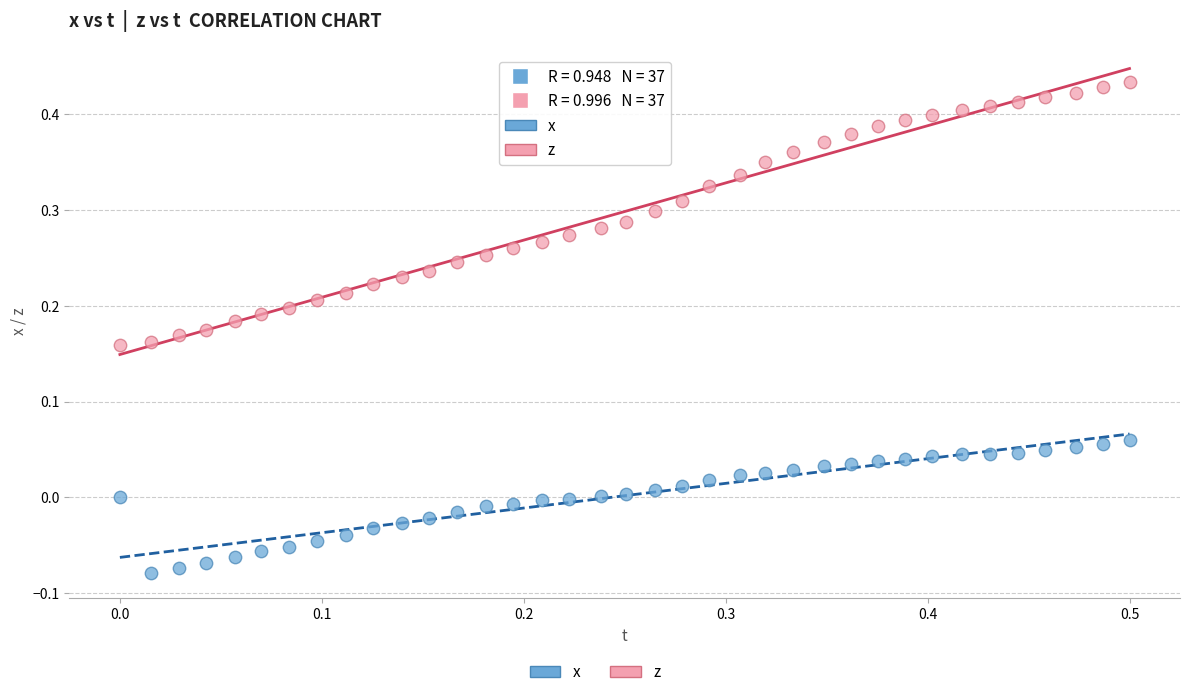

Which series reaches the minimum Y coordinate?

x